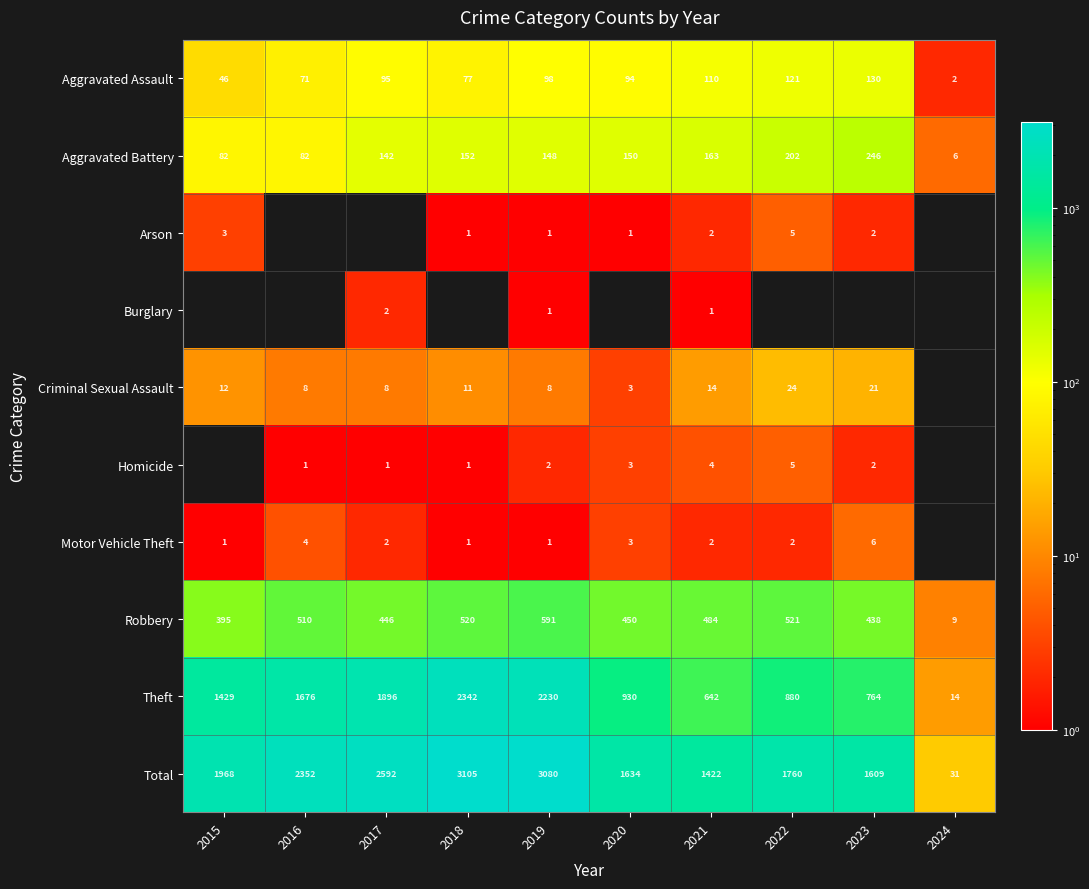

Is the value of Aggravated Battery at 2018 greater than the value of Aggravated Assault at 2018?

Yes